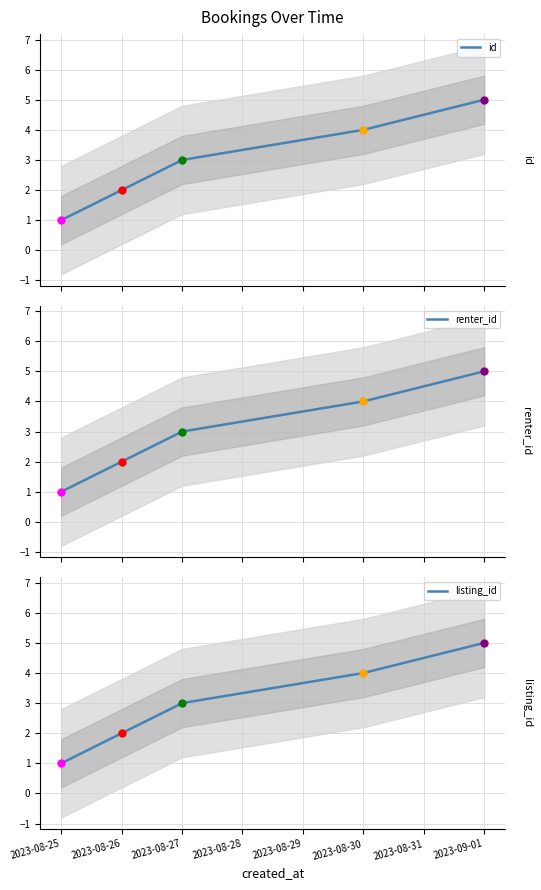

What is the lowest value of the renter_id series?

1.0